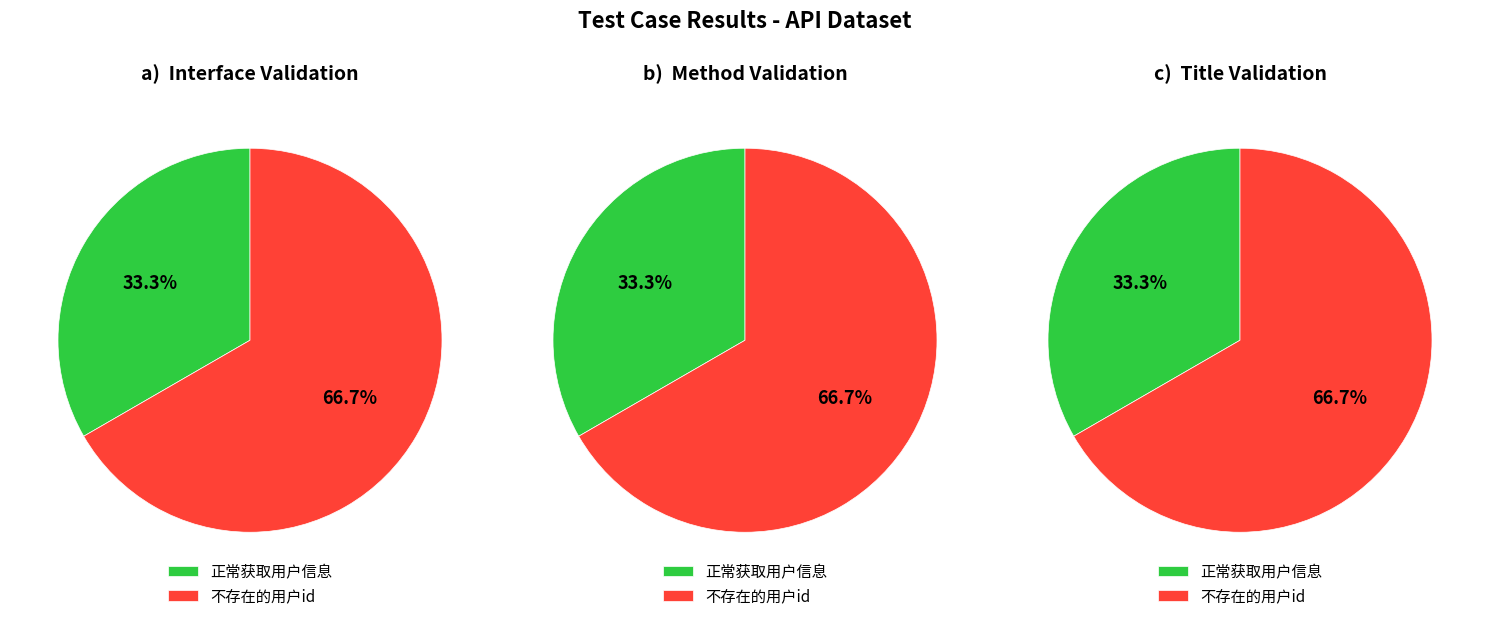

To the nearest percent, what is the combined percentage of 不存在的用户id and 正常获取用户信息?

100%